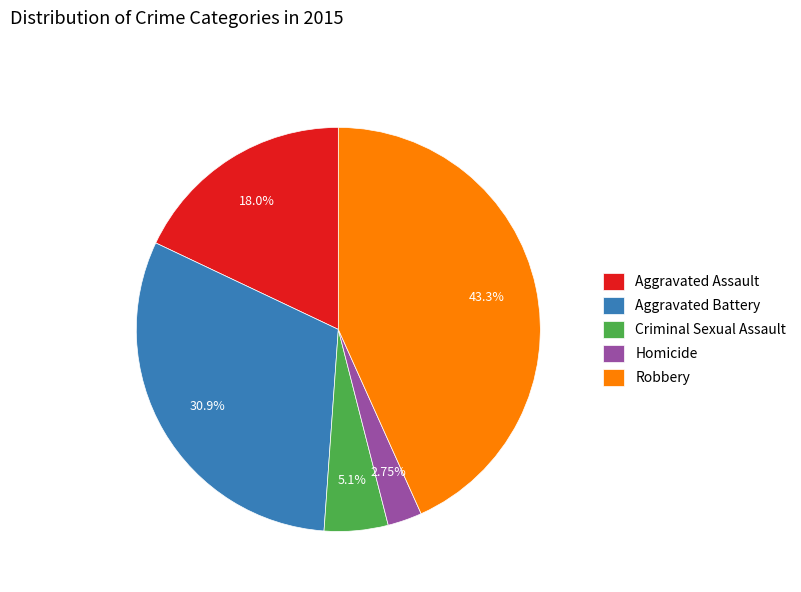

What percentage is NOT represented by Robbery?

56.7%